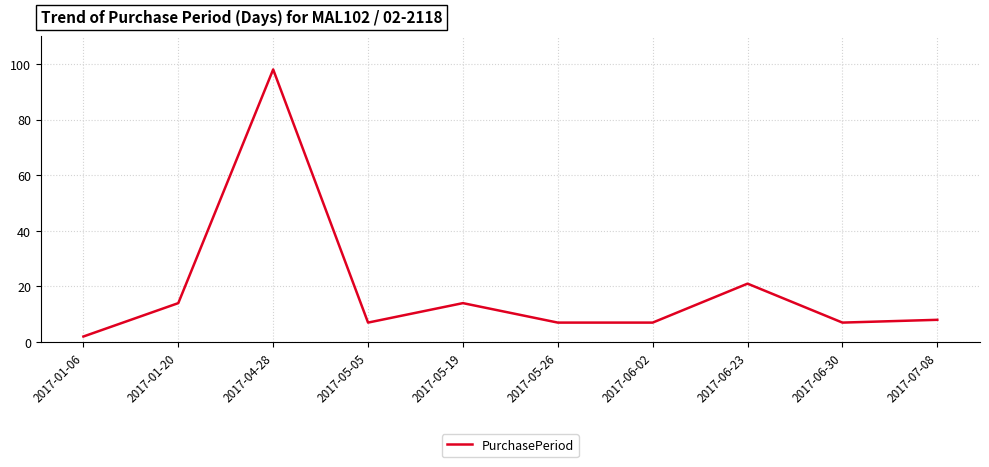

What is the maximum value shown in the chart?

98